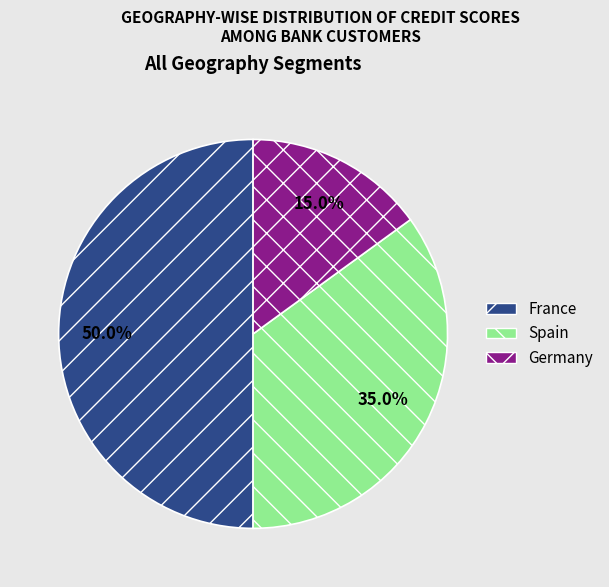

True or false: France accounts for 12% of the total.

False